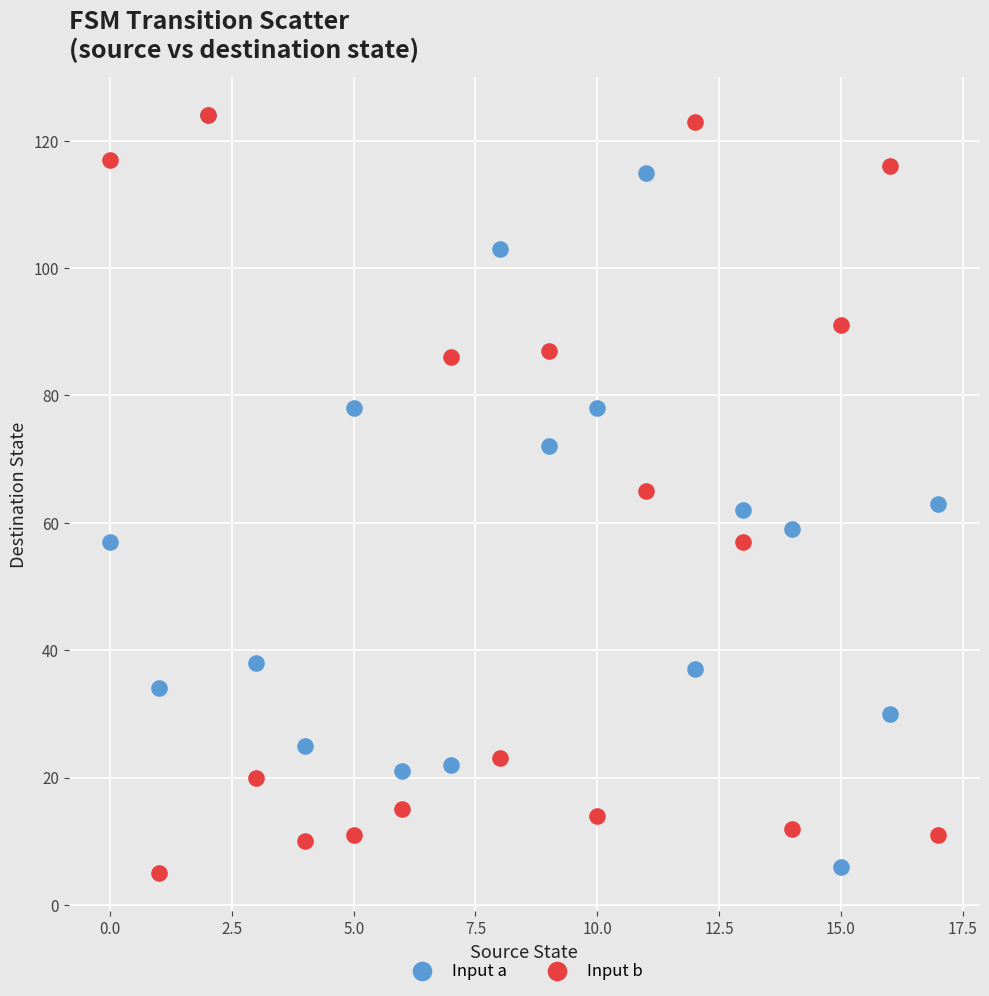

What are all the series names shown in the legend?

Input a, Input b